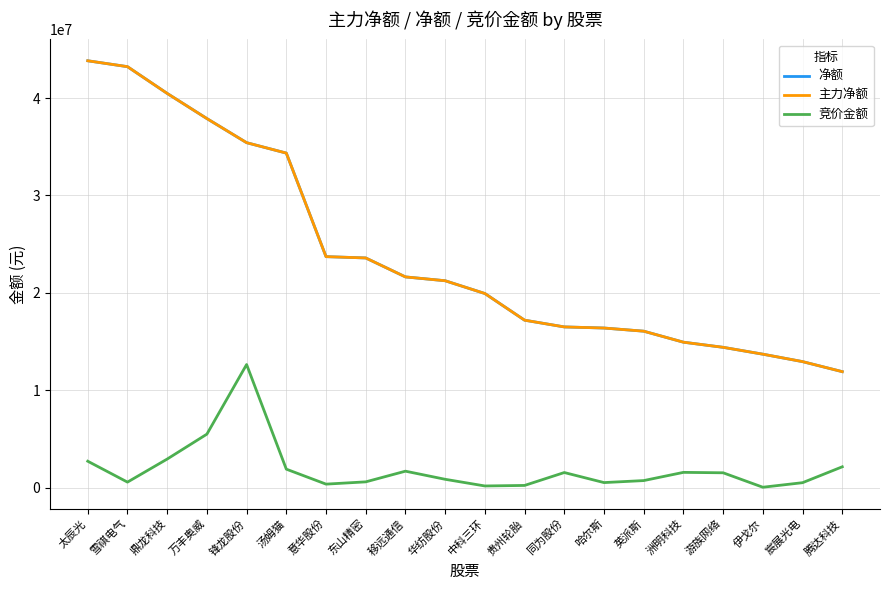

What position from the left is 中科三环?

11